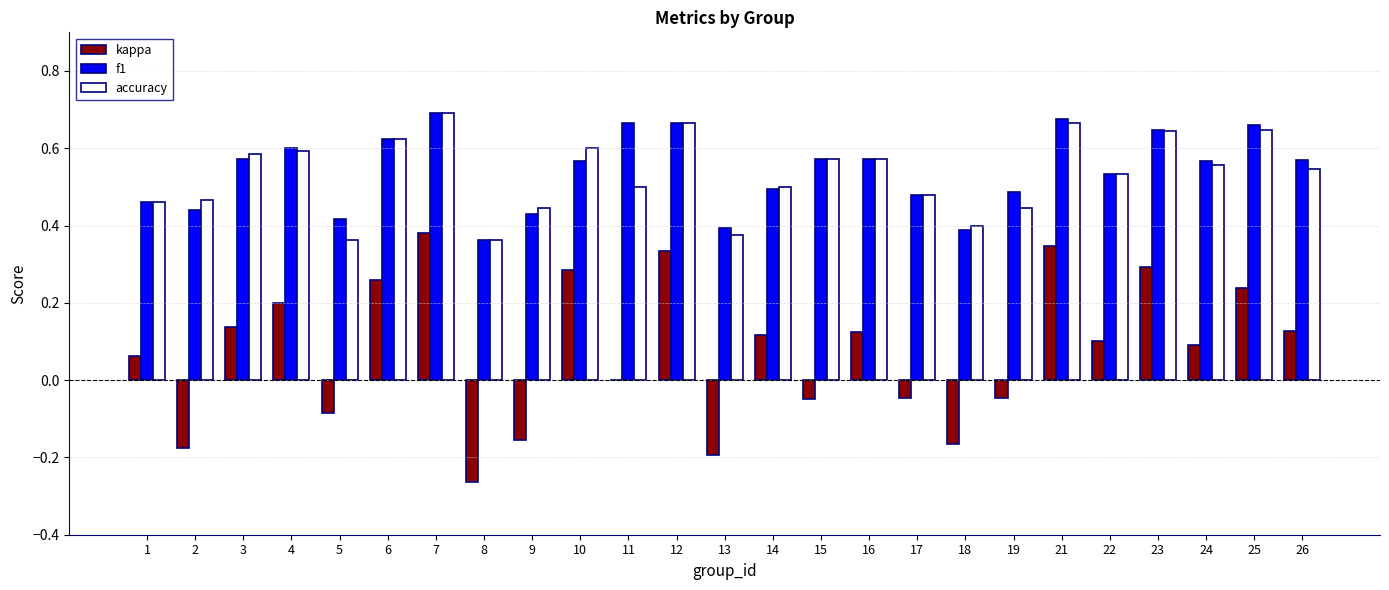

What is the sum of all f1 values?

13.5